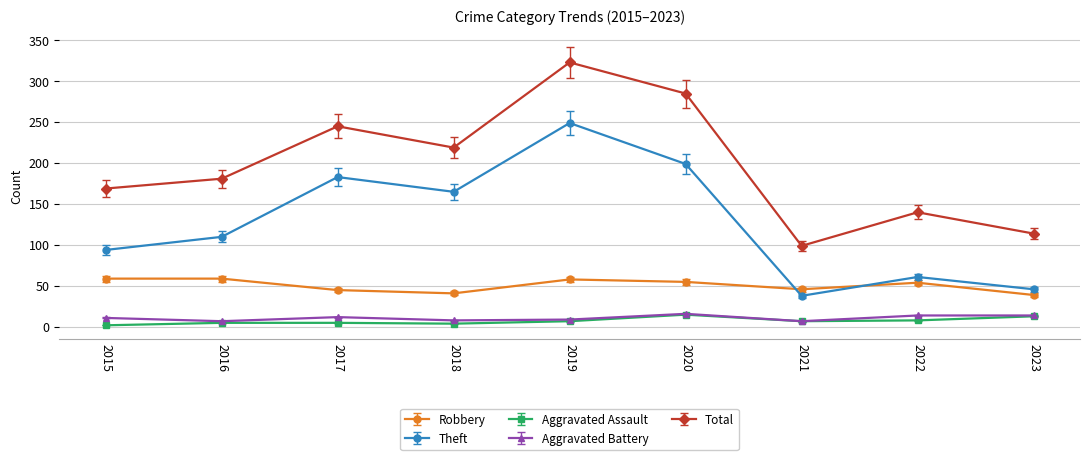

At which label does Total reach its minimum?

2021